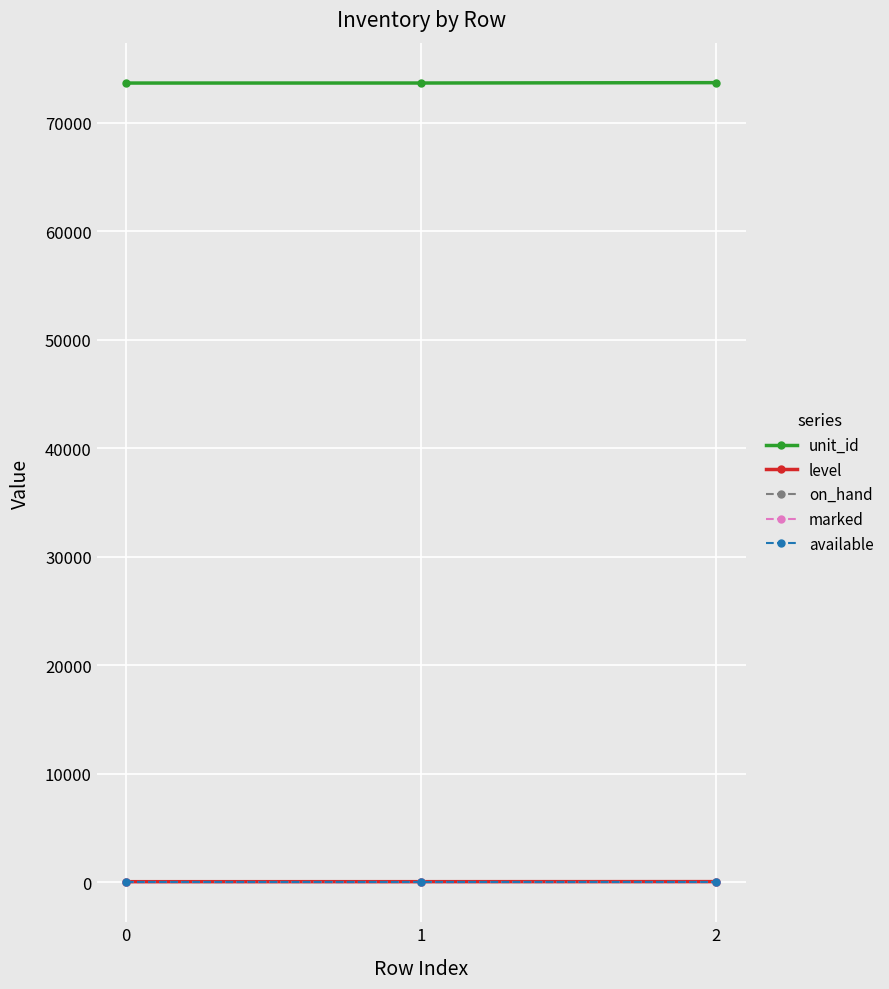

Does the chart display data point markers on the line(s)?

Yes